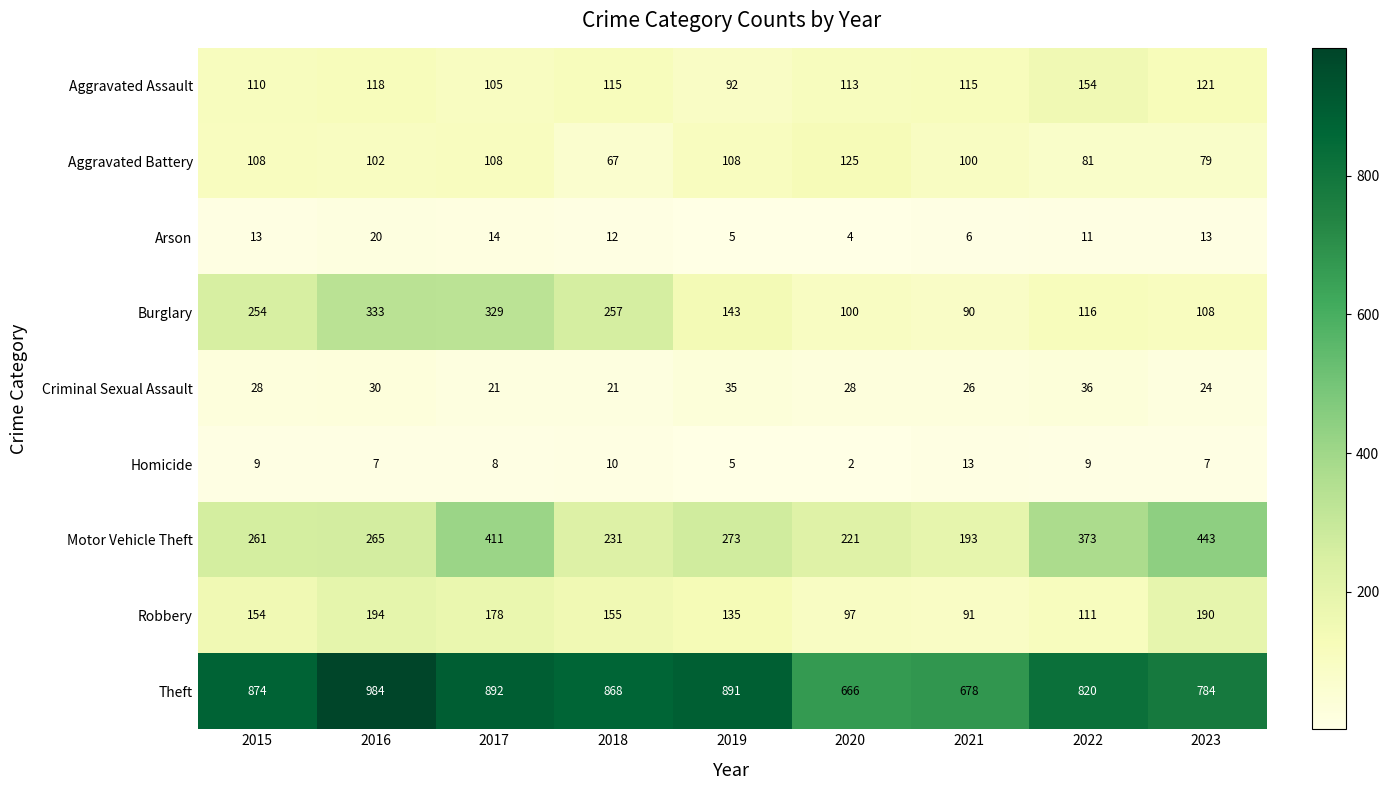

What is the difference between the maximum and minimum values in the Robbery series?

103